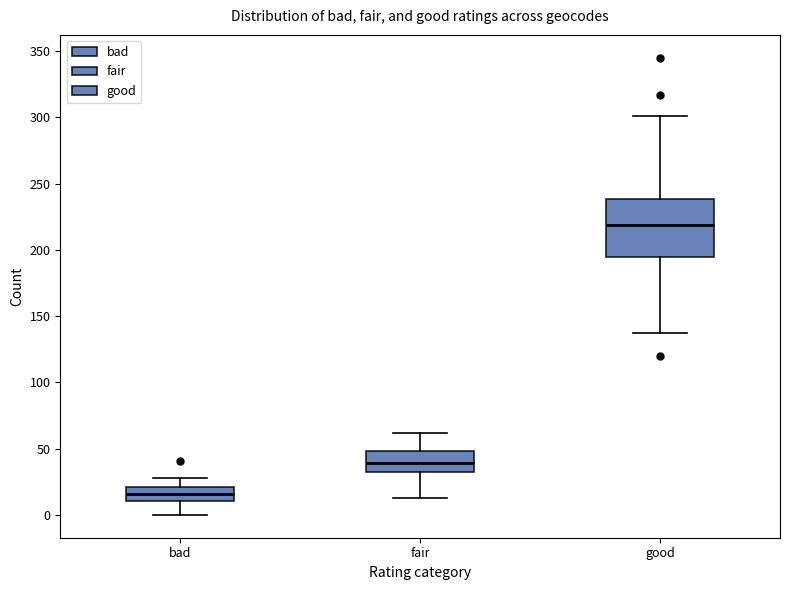

Which box's median line is the lowest?

bad